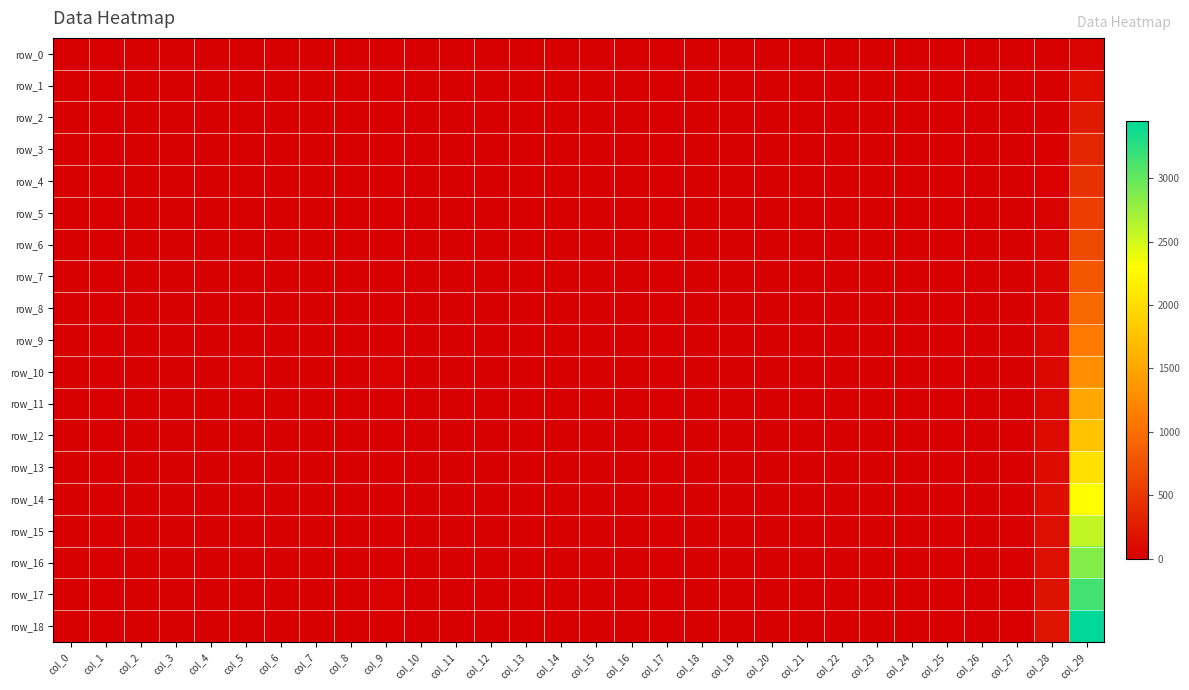

Which series has the widest spread of values?

row_18